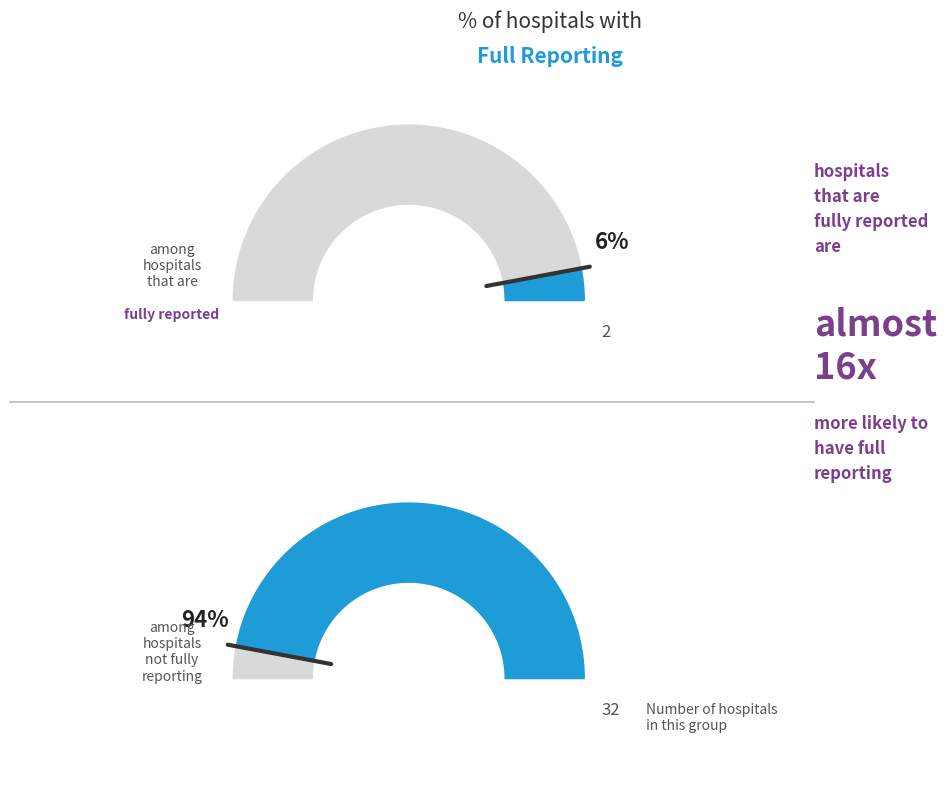

What percentage is the false slice, to the nearest percent?

94%